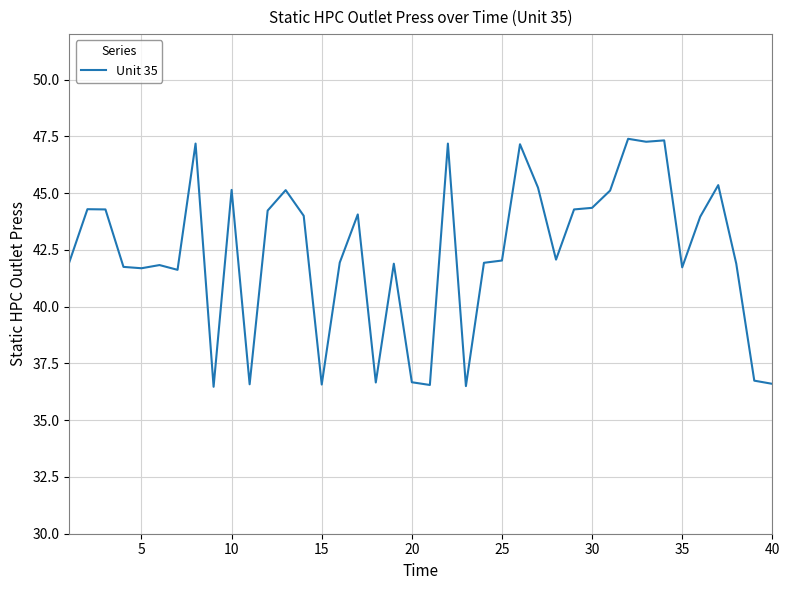

What is the smallest value displayed?

36.5